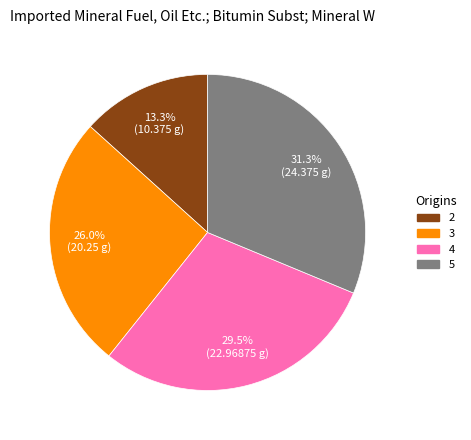

Which category has the biggest portion of the pie?

5